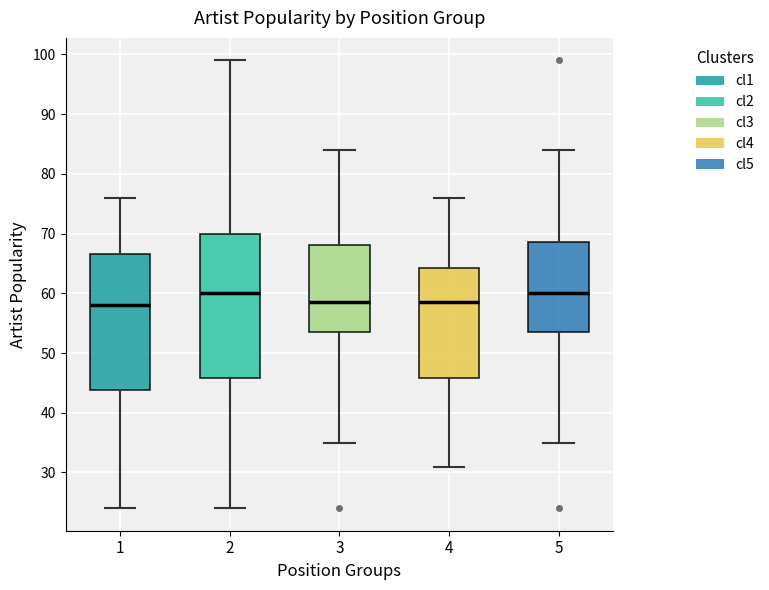

Where does the median line of the box at x = 4 sit on the y-axis? The values are not printed on the chart, so give them approximately, as read against the axis.

59